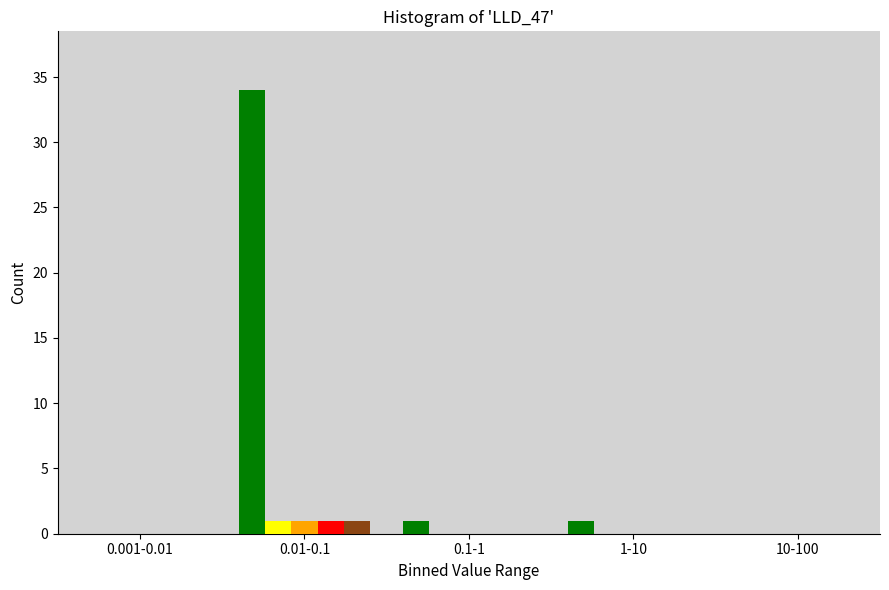

What is the greatest value displayed?

34